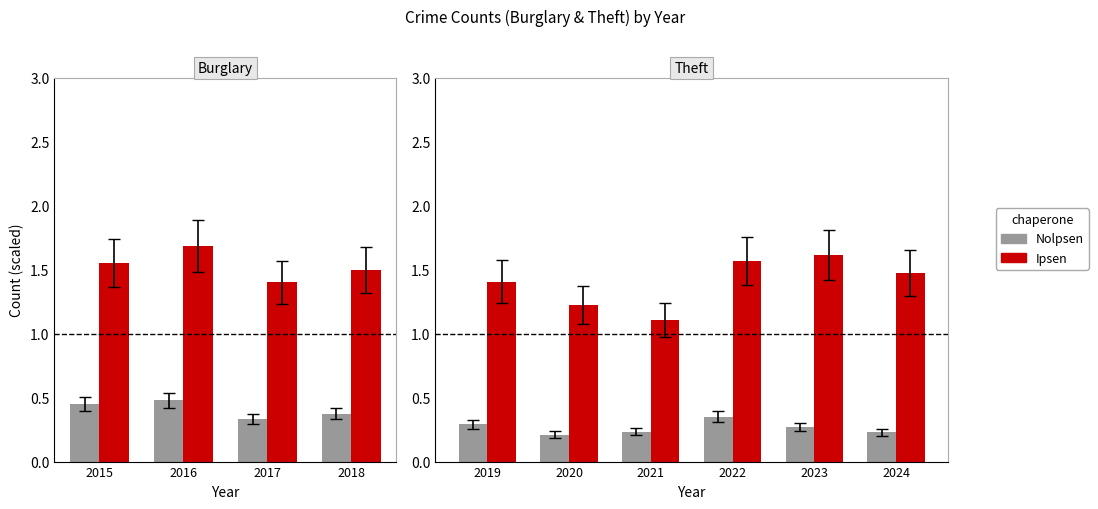

Which series has the largest range (max minus min)?

Ipsen